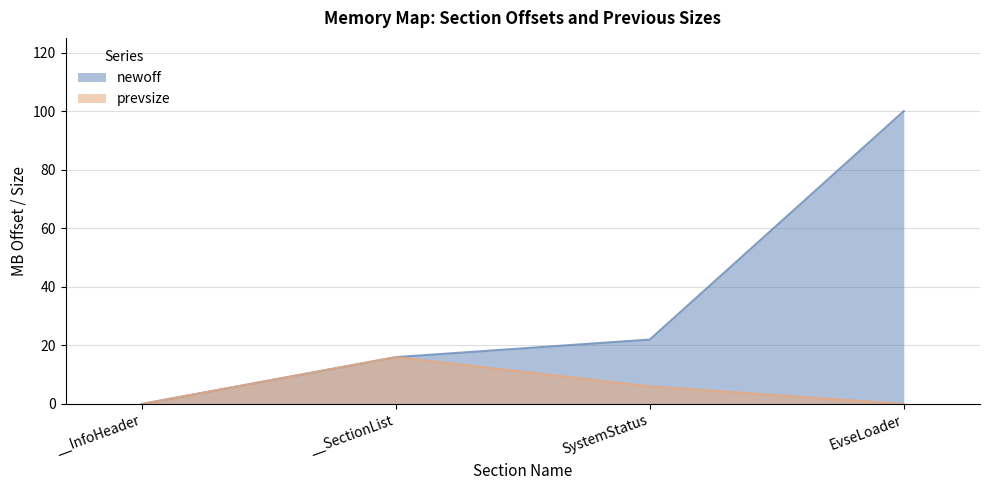

Which series has the widest spread of values?

newoff